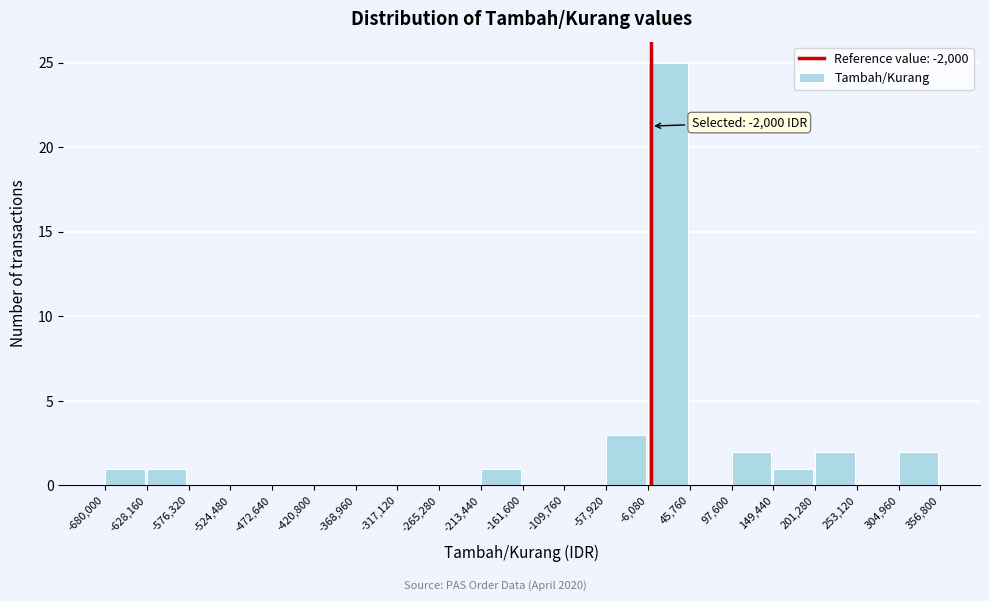

Which range on the x-axis has the tallest bar?

-6,080 to 45,760